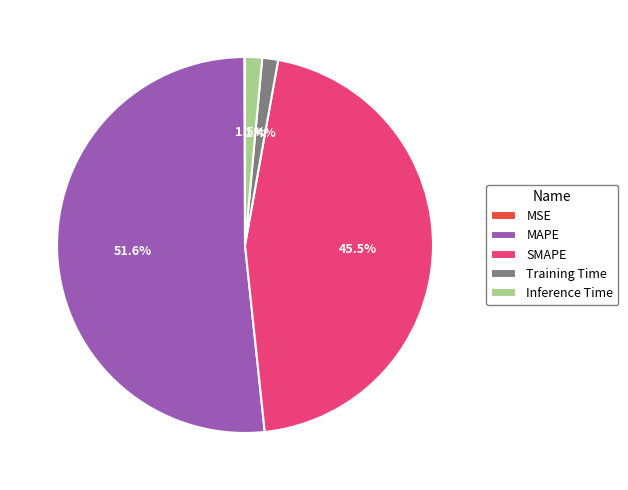

Approximately how many times larger is the value at SMAPE compared to MAPE?

0.9